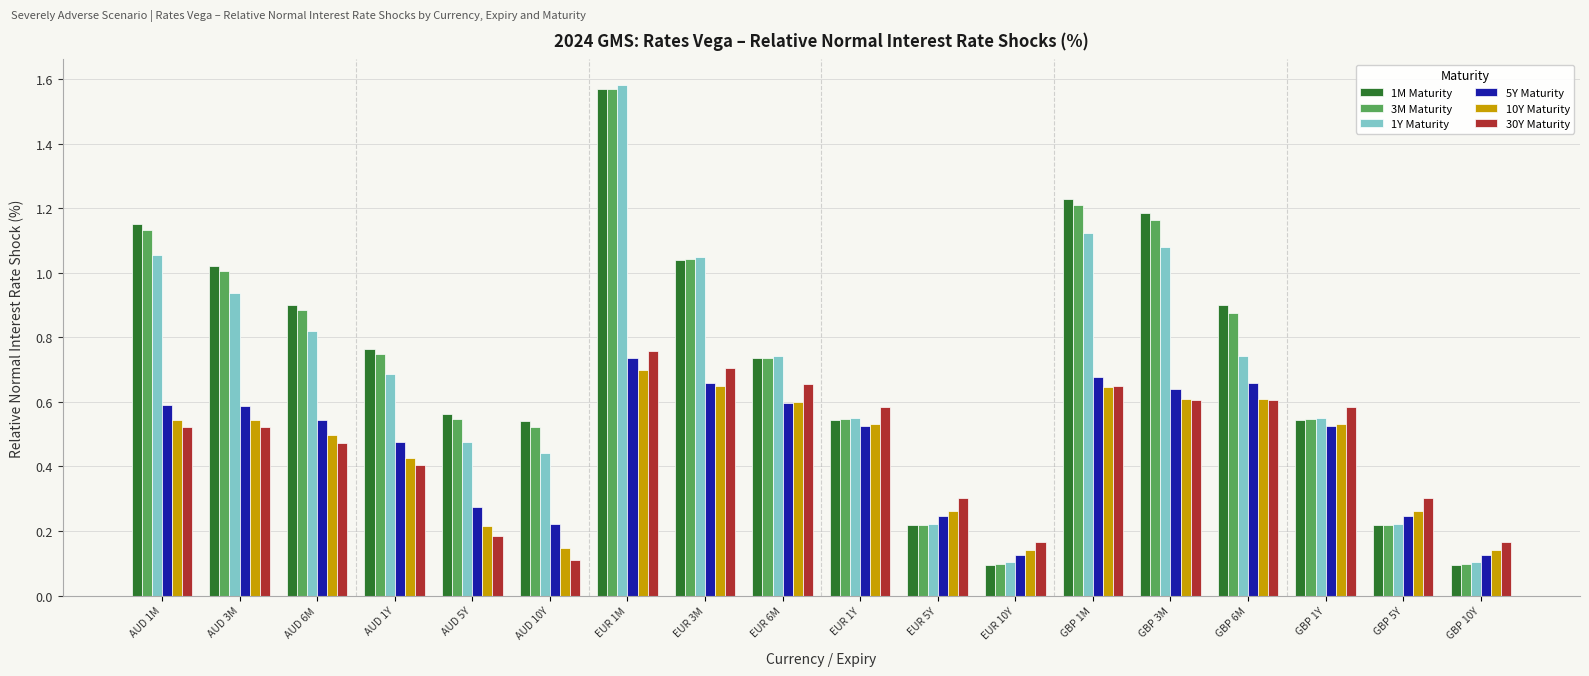

What is the difference between the maximum and minimum values in the 1M Maturity series?

1.5